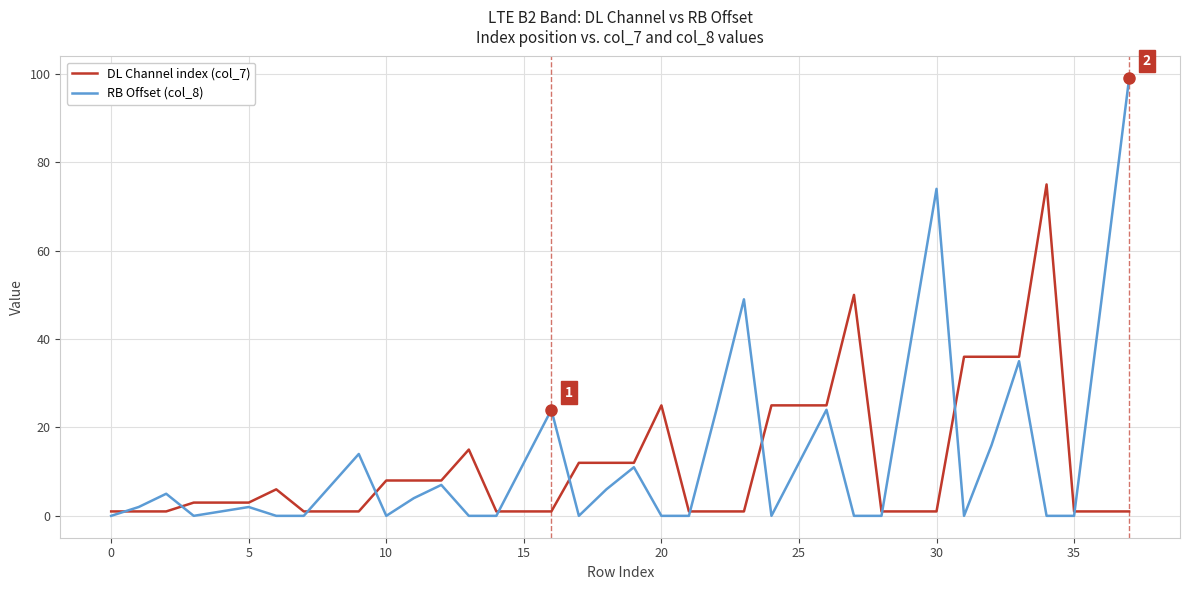

What is the greatest value displayed?

99